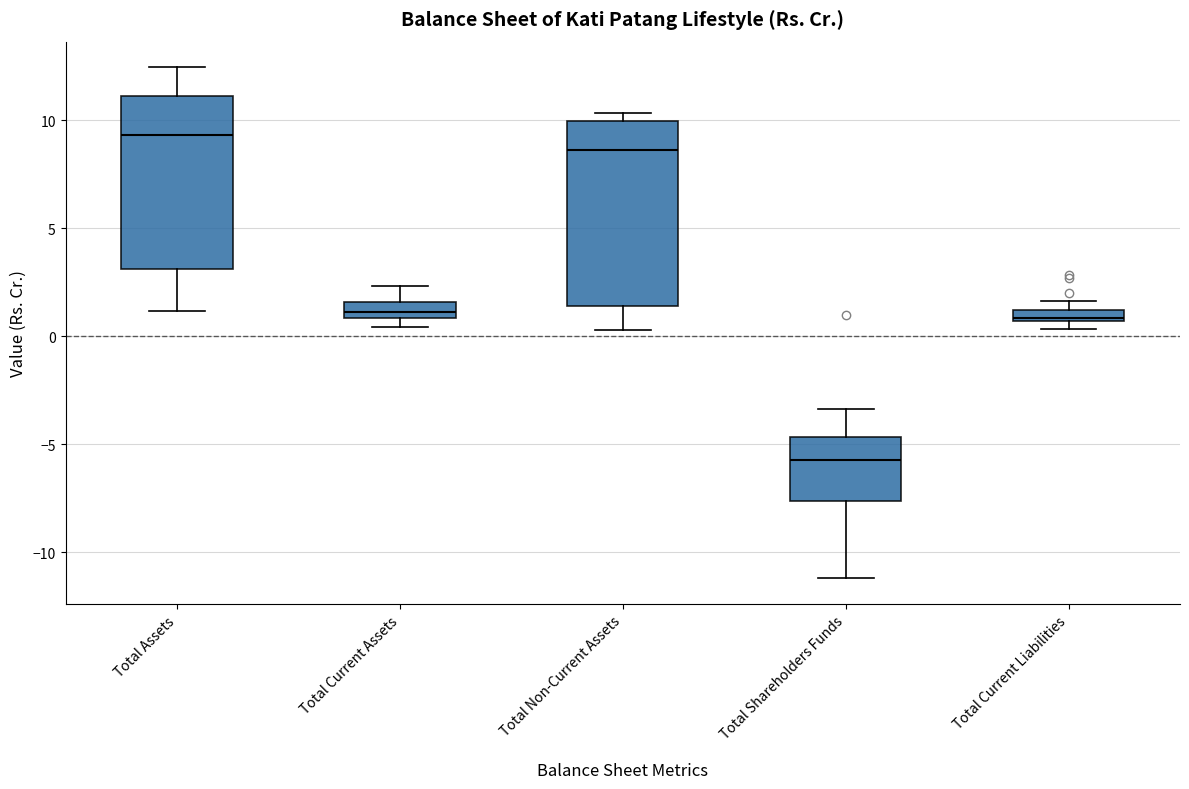

Comparing the boxes themselves (not the whiskers), which one is the tallest?

Total Non-Current Assets